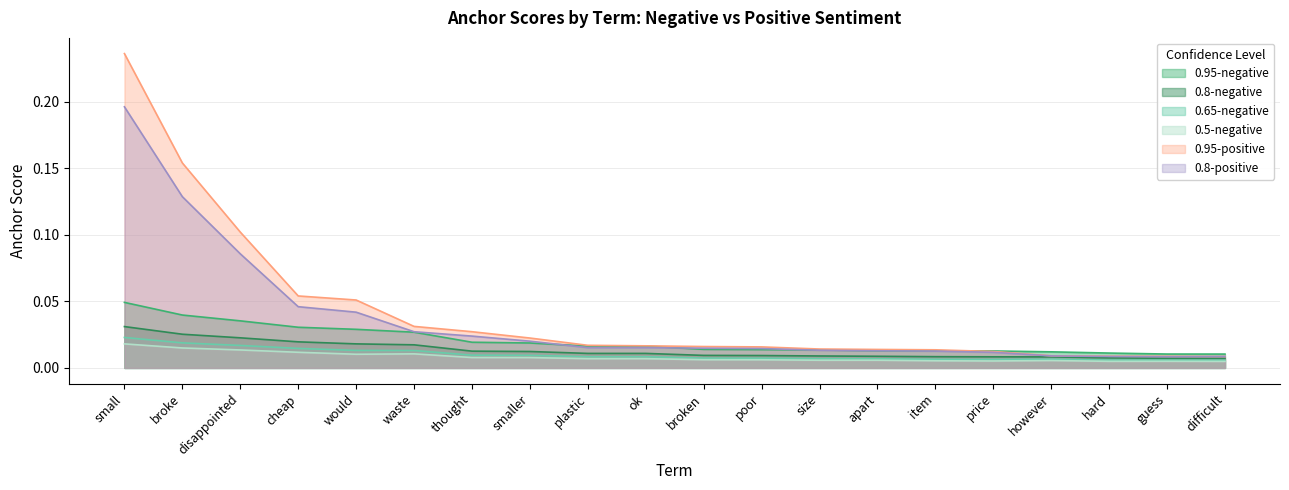

Does the chart display data point markers on the line(s)?

No